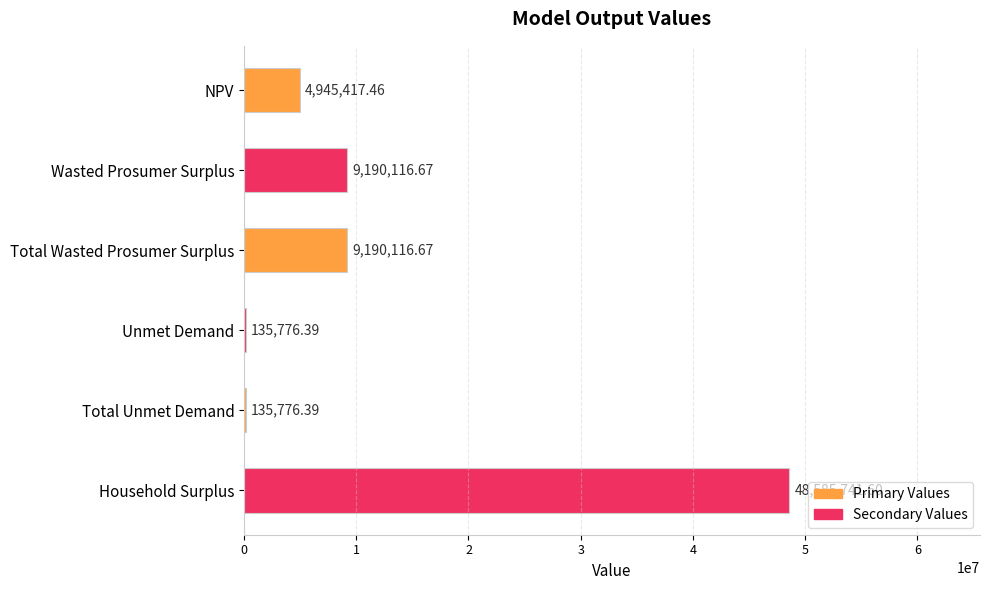

What is the sum of the values at Total Unmet Demand and Household Surplus?

48721518.0